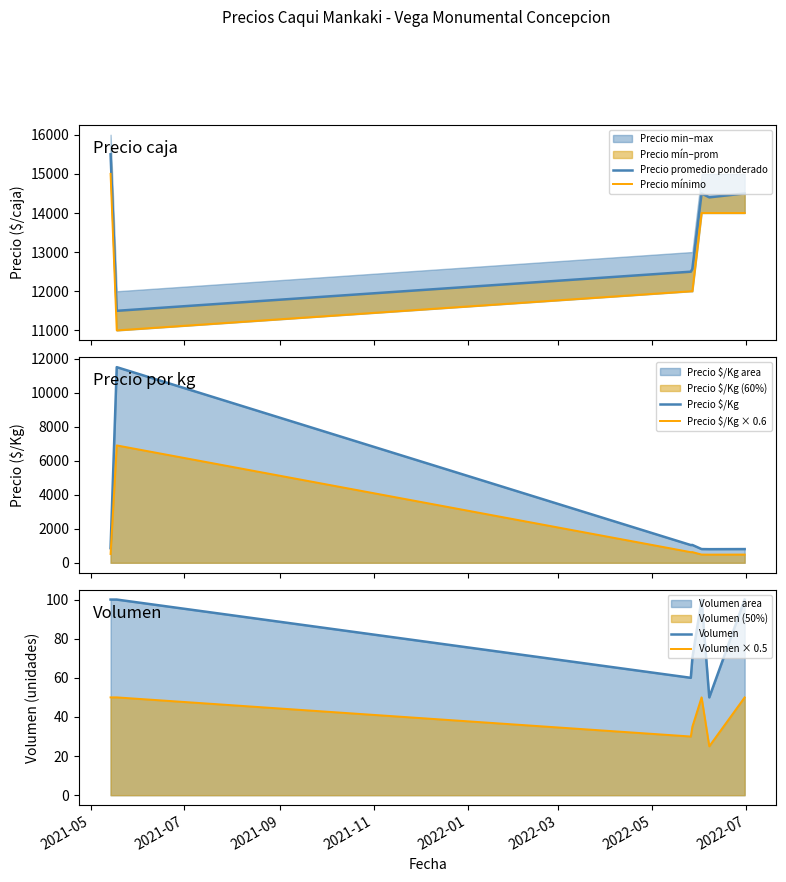

Which series has the largest range (max minus min)?

Precio $/Kg